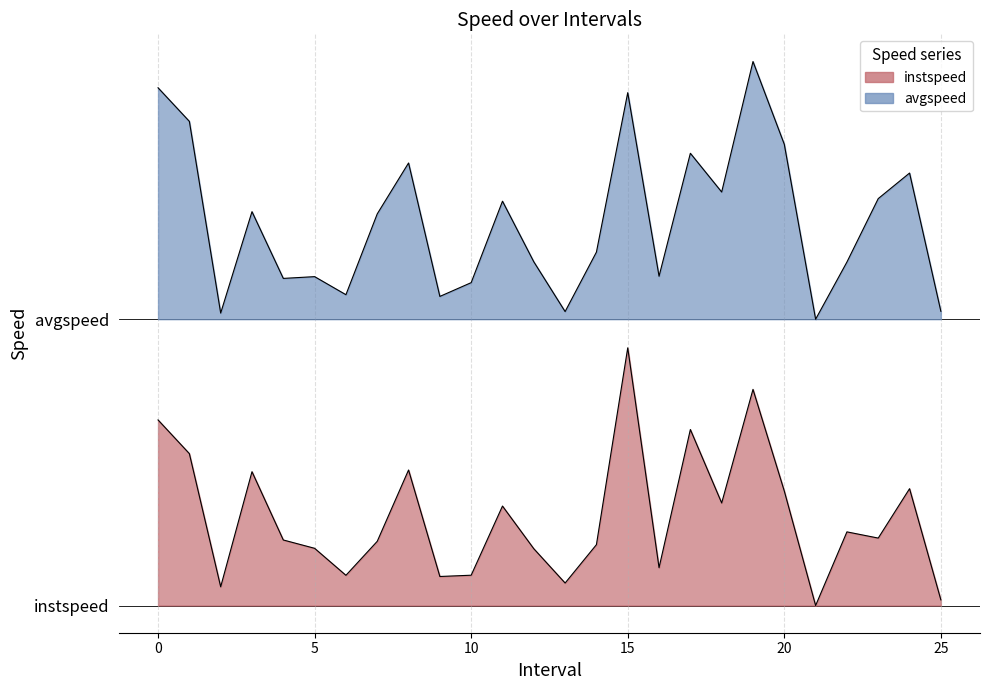

Reading right to left, extract all data points from this chart.

instspeed: 0.1	1.2	0.7	0.8	0.0	1.2	2.3	1.1	1.8	0.4	2.7	0.6	0.2	0.6	1.0	0.3	0.3	1.4	0.7	0.3	0.6	0.7	1.4	0.2	1.6	1.9
avgspeed: 3.1	4.5	4.3	3.6	3.0	4.8	5.7	4.3	4.7	3.5	5.4	3.7	3.1	3.6	4.2	3.4	3.2	4.6	4.1	3.3	3.4	3.4	4.1	3.1	5.1	5.4